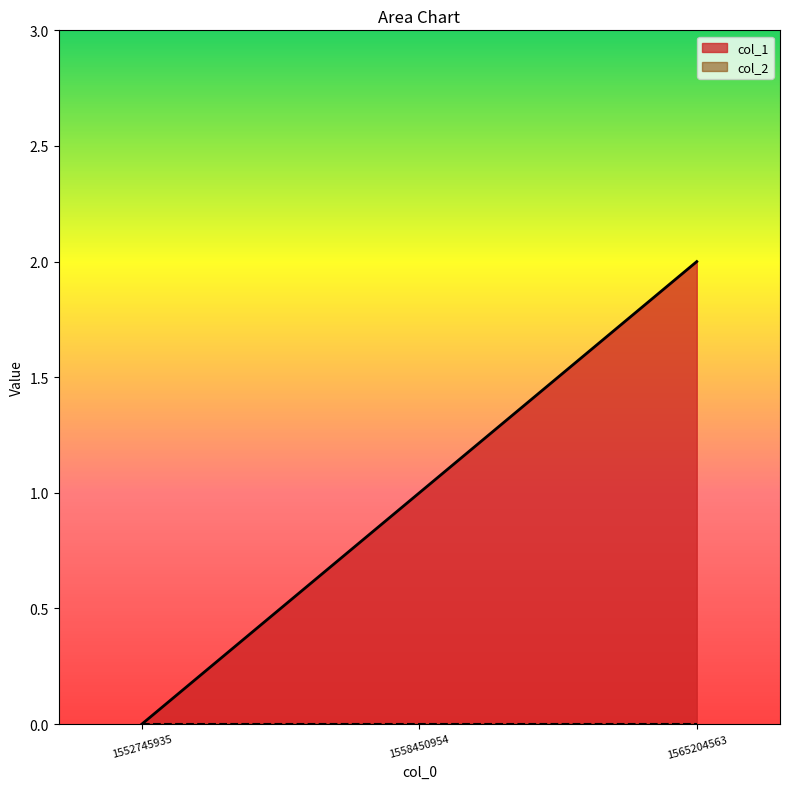

Does the chart display data point markers on the line(s)?

No